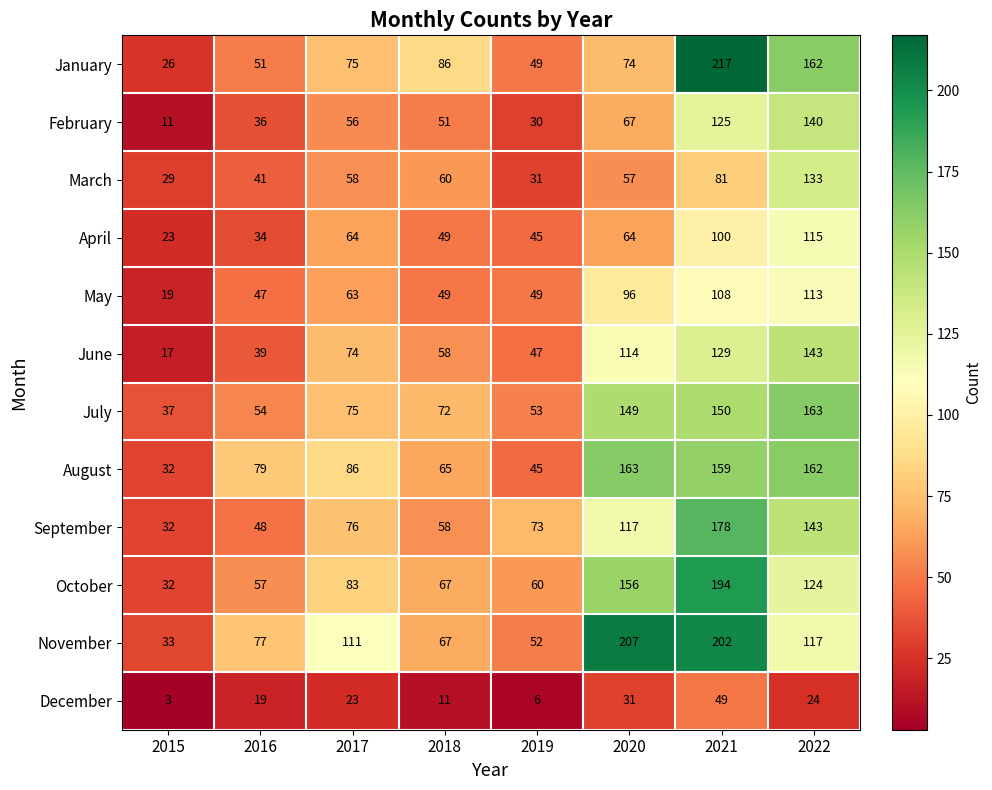

At which category does the chart reach its minimum across all series?

2015